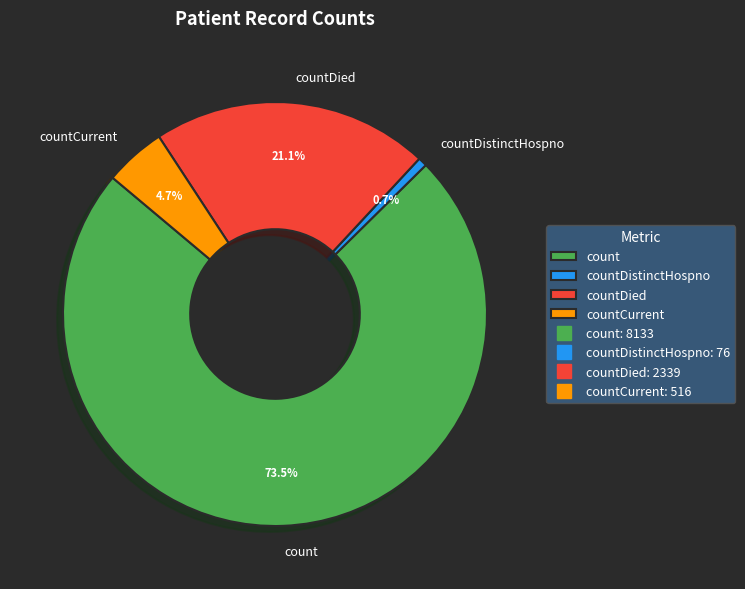

How many slices are in this pie chart?

4